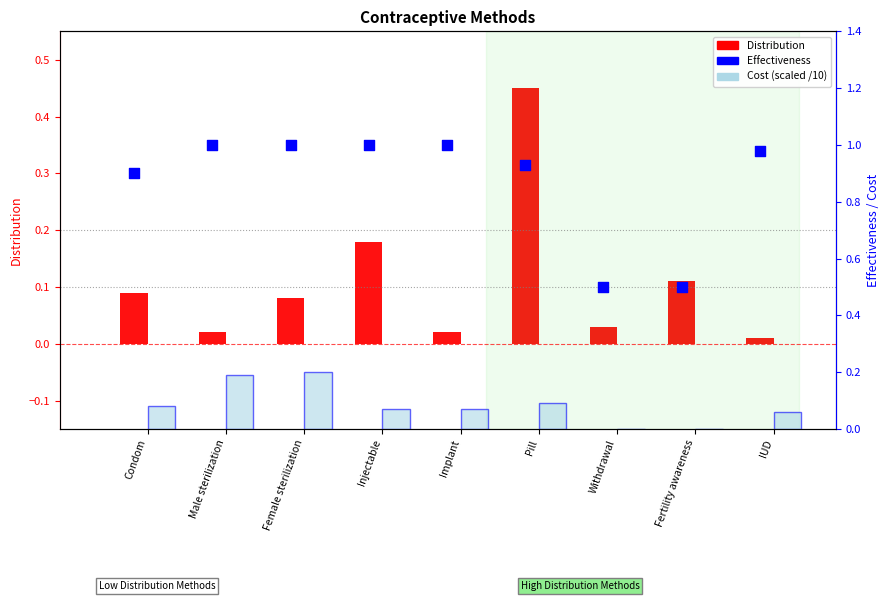

Which series has the largest Y range (max minus min)?

Effectiveness